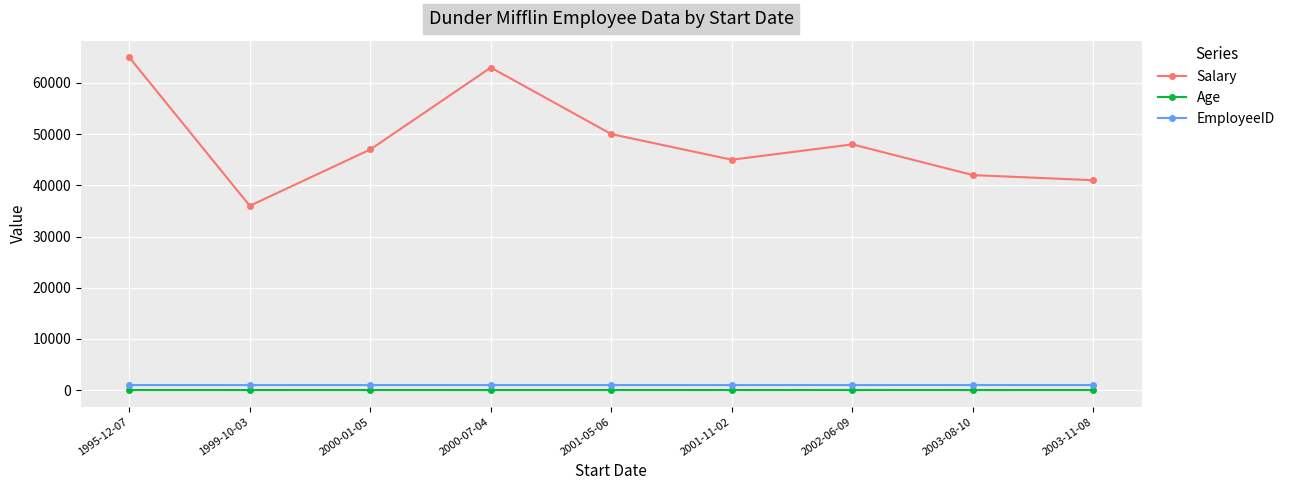

The value of Salary at 1995-12-07 is 65000. True or false?

True